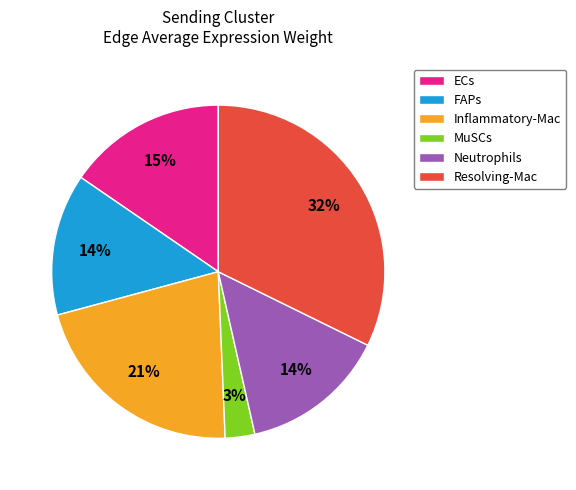

What is the smallest slice in the pie chart?

MuSCs